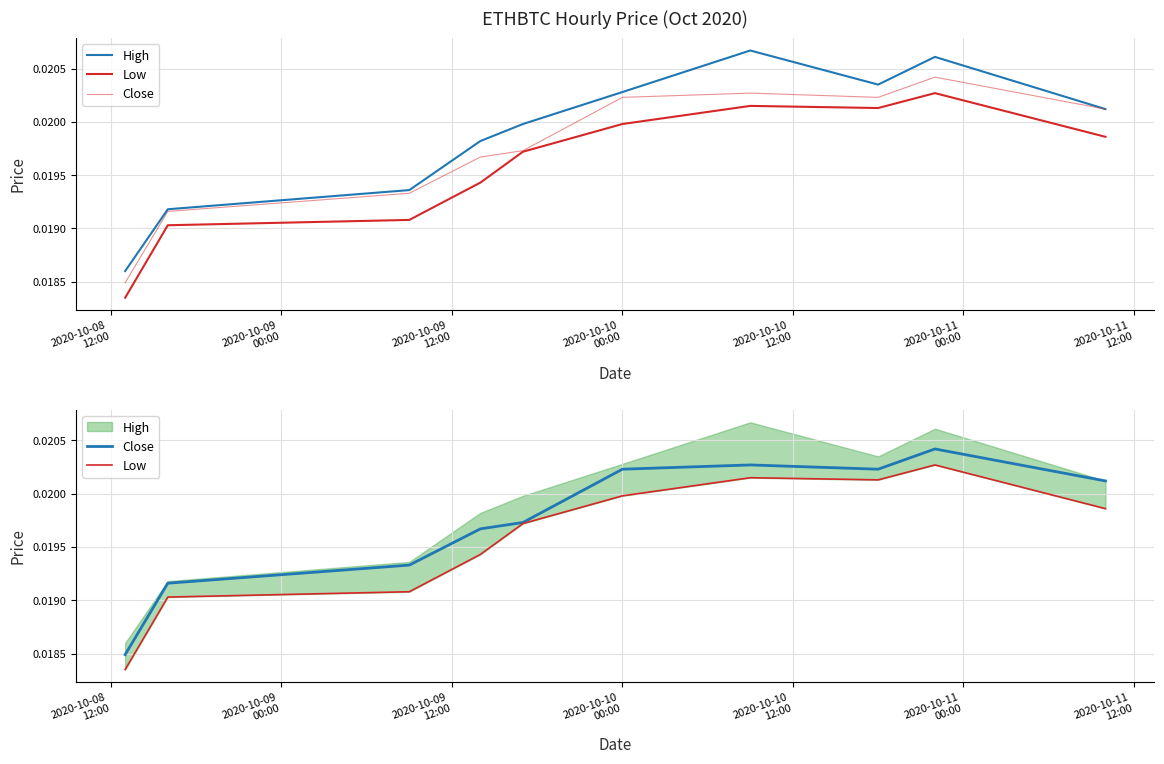

In Close, how many points are lower than both neighbors (excluding endpoints)?

1